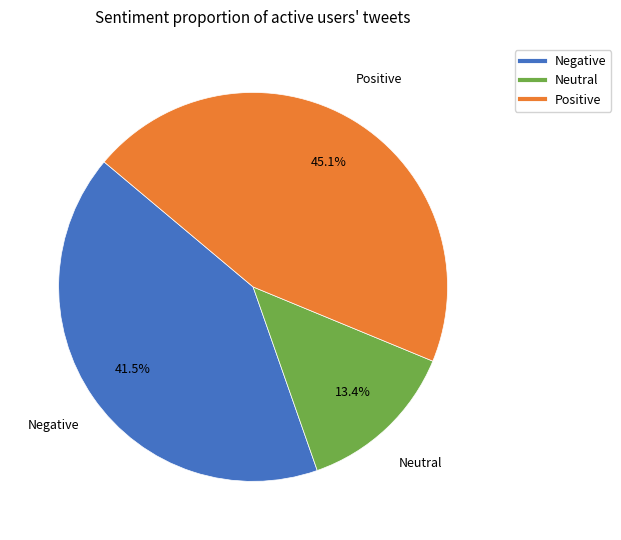

Is there any slice that represents more than half of the pie?

No